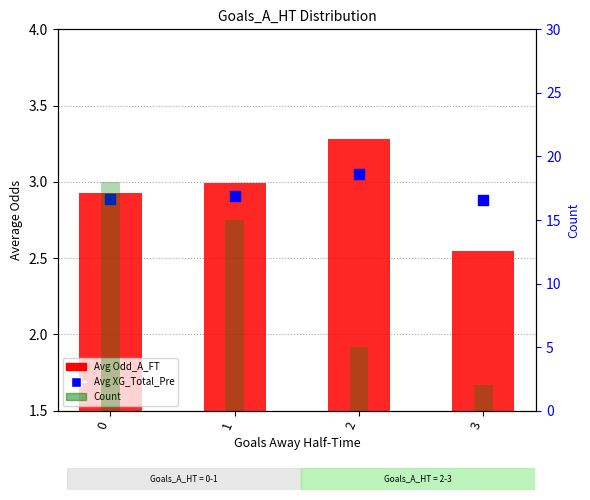

Which series has the largest total across all categories?

Count